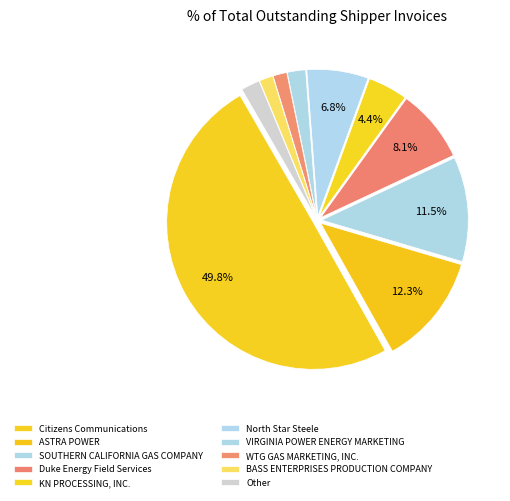

Rank the categories by value from highest to lowest.

Citizens Communications, ASTRA POWER, SOUTHERN CALIFORNIA GAS COMPANY, Duke Energy Field Services, North Star Steele, KN PROCESSING, INC., Other, VIRGINIA POWER ENERGY MARKETING, WTG GAS MARKETING, INC., BASS ENTERPRISES PRODUCTION COMPANY